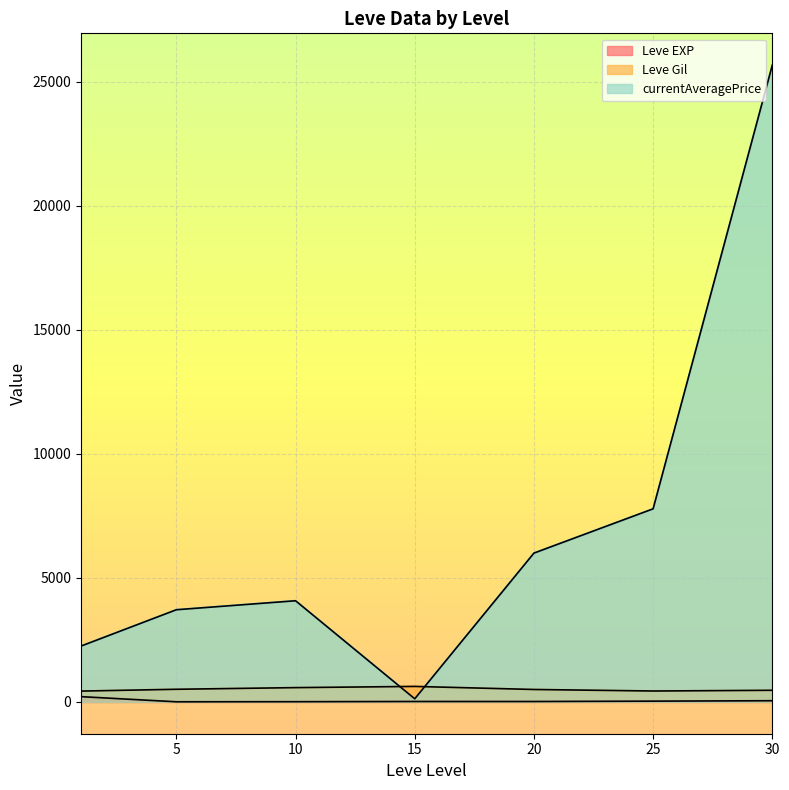

What is the value of the Leve EXP point at the 11th from the left?

4